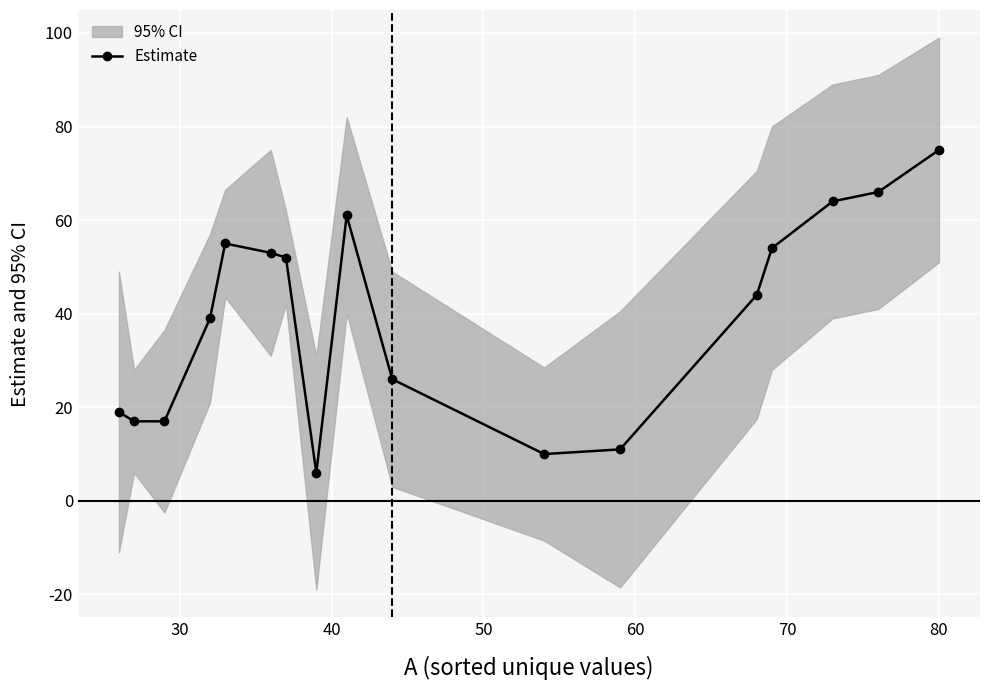

True or false: Estimate has more than 1 interior local peaks.

True